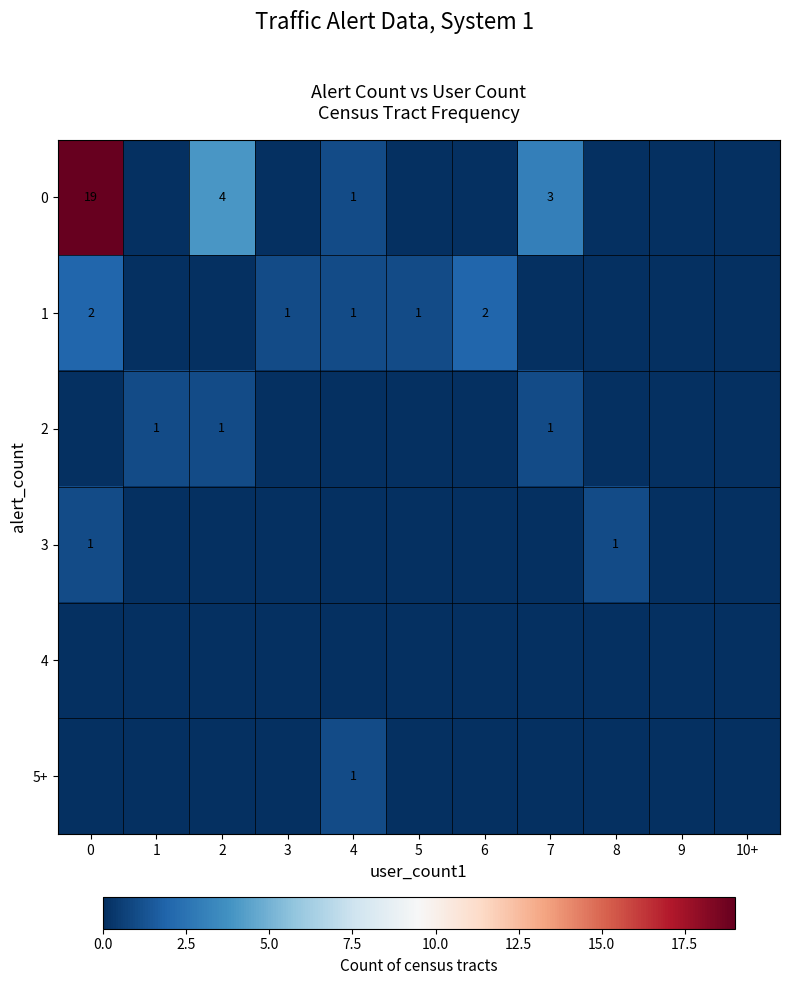

The value of 0 at 7 is 5. True or false?

False